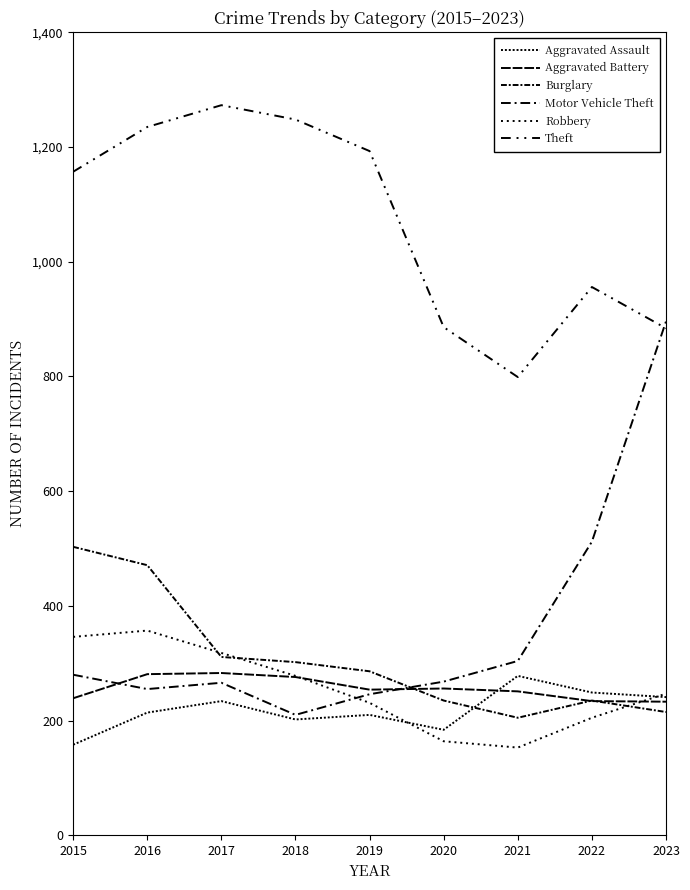

Does the chart display data point markers on the line(s)?

No